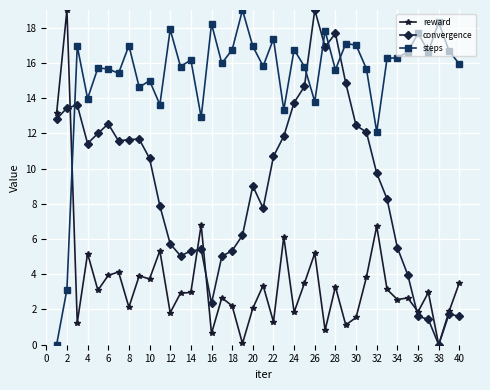

Does the chart have visible grid lines?

Yes